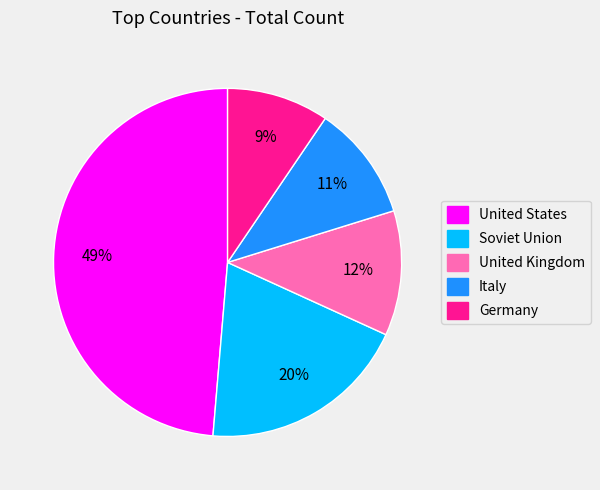

Approximately how many times larger is the value at Italy compared to United States?

0.2